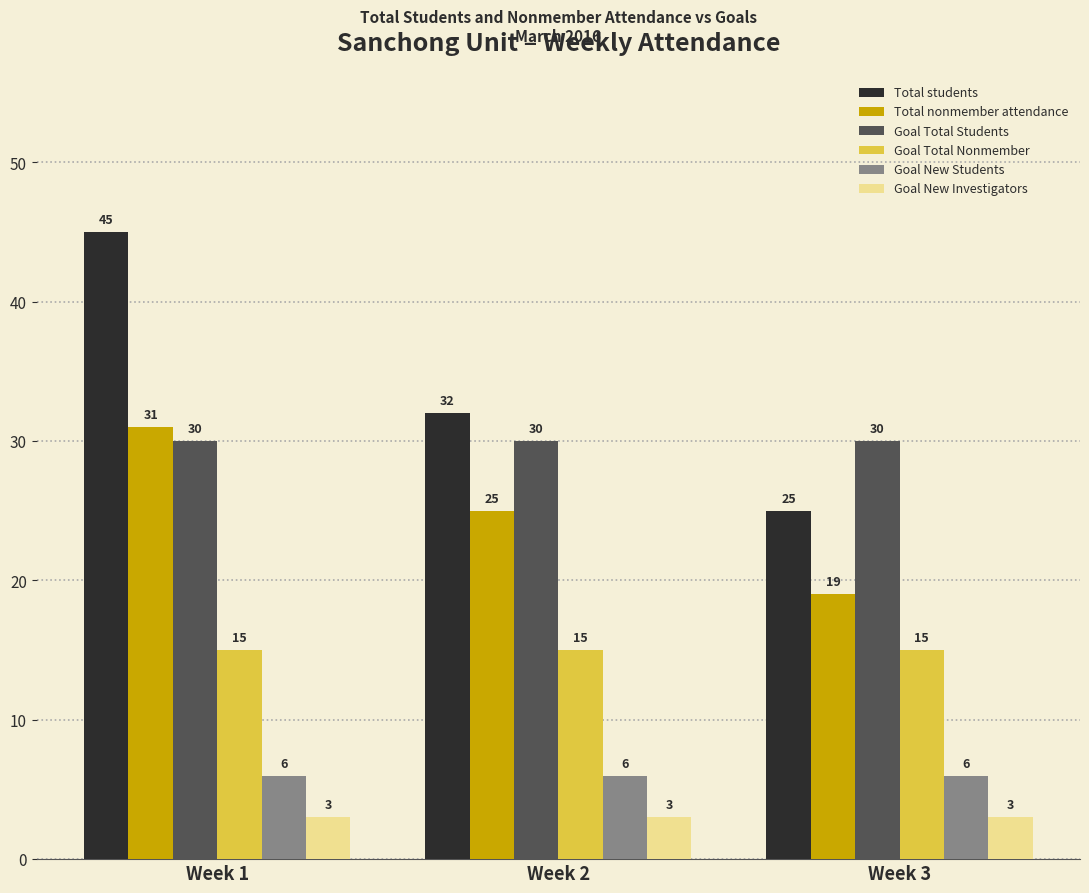

Is the value of Goal Total Students at Week 3 greater than the value of Goal New Investigators at Week 2?

Yes